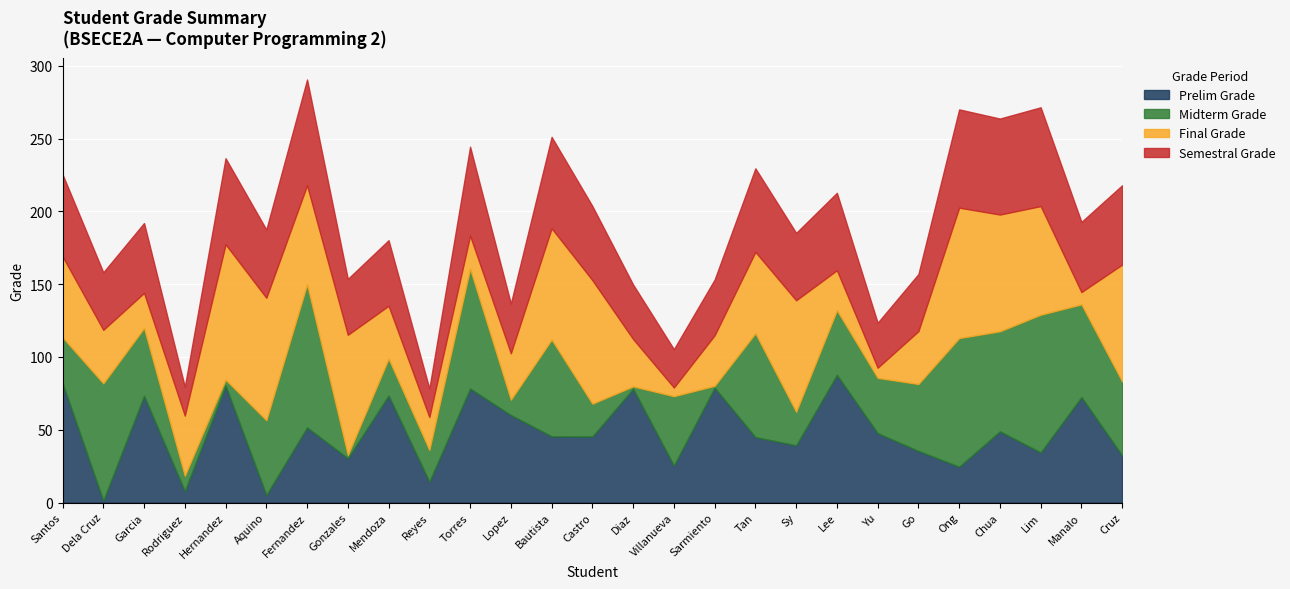

What is the average value of the Midterm Grade series?

44.2